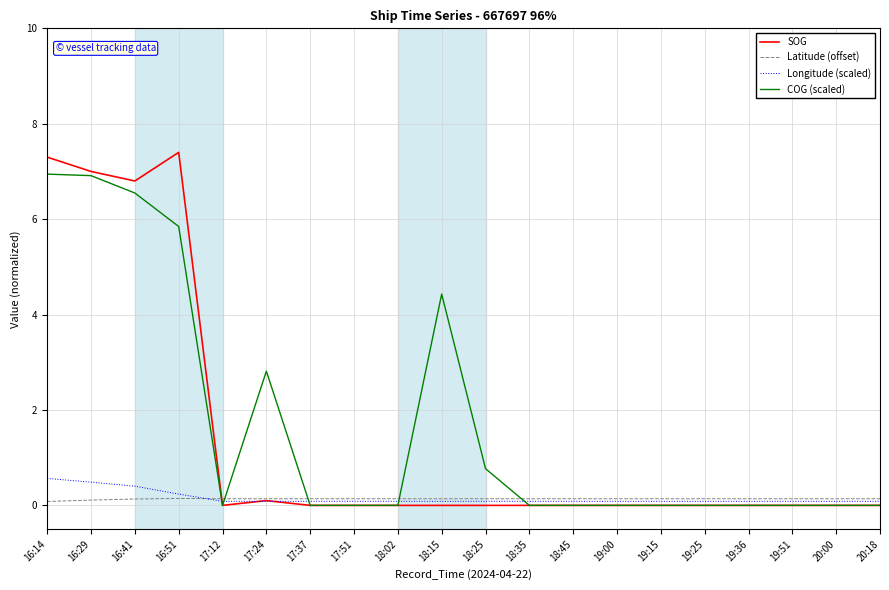

Reading left to right, list all the values displayed in this chart.

SOG: 16:14=7.3	16:29=7.0	16:41=6.8	16:51=7.4	17:12=0.0	17:24=0.1	17:37=0.0	17:51=0.0	18:02=0.0	18:15=0.0	18:25=0.0	18:35=0.0	18:45=0.0	19:00=0.0	19:15=0.0	19:25=0.0	19:36=0.0	19:51=0.0	20:00=0.0	20:18=0.0
Latitude (offset): 16:14=0.1	16:29=0.1	16:41=0.1	16:51=0.1	17:12=0.1	17:24=0.1	17:37=0.1	17:51=0.1	18:02=0.1	18:15=0.1	18:25=0.1	18:35=0.1	18:45=0.1	19:00=0.1	19:15=0.1	19:25=0.1	19:36=0.1	19:51=0.1	20:00=0.1	20:18=0.1
Longitude (scaled): 16:14=0.6	16:29=0.5	16:41=0.4	16:51=0.2	17:12=0.1	17:24=0.1	17:37=0.1	17:51=0.1	18:02=0.1	18:15=0.1	18:25=0.1	18:35=0.1	18:45=0.1	19:00=0.1	19:15=0.1	19:25=0.1	19:36=0.1	19:51=0.1	20:00=0.1	20:18=0.1
COG (scaled): 16:14=6.9	16:29=6.9	16:41=6.5	16:51=5.8	17:12=0.0	17:24=2.8	17:37=0.0	17:51=0.0	18:02=0.0	18:15=4.4	18:25=0.8	18:35=0.0	18:45=0.0	19:00=0.0	19:15=0.0	19:25=0.0	19:36=0.0	19:51=0.0	20:00=0.0	20:18=0.0